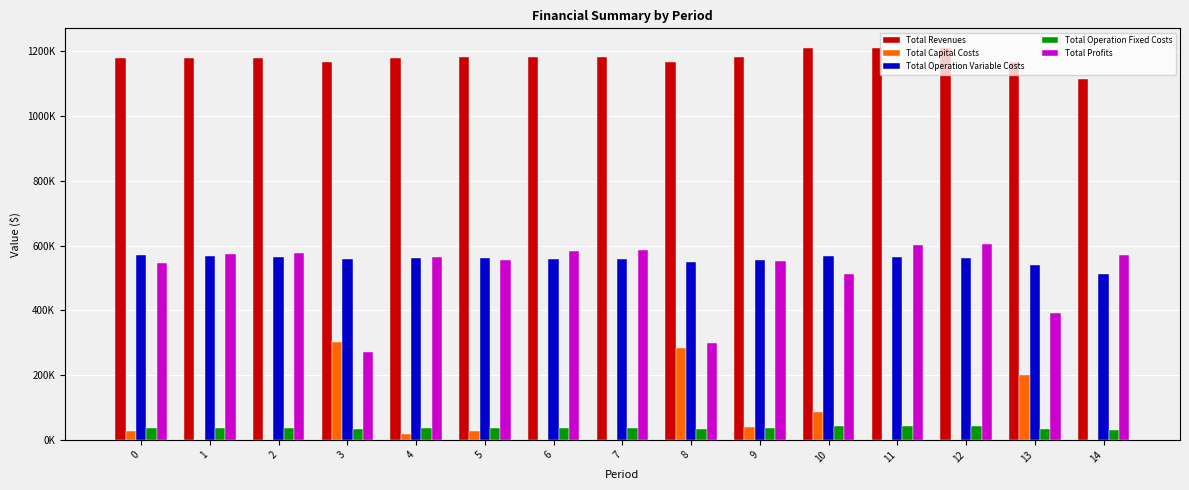

The value of Total Operation Fixed Costs at 14 is 42486.1. True or false?

False